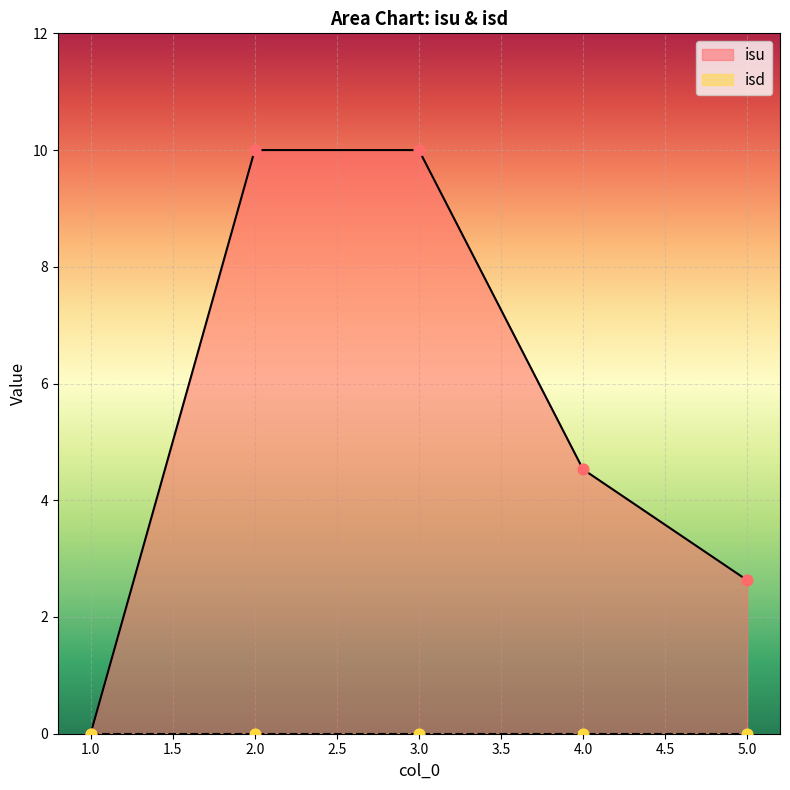

What is the change in value from 2 to 5?

-7.4